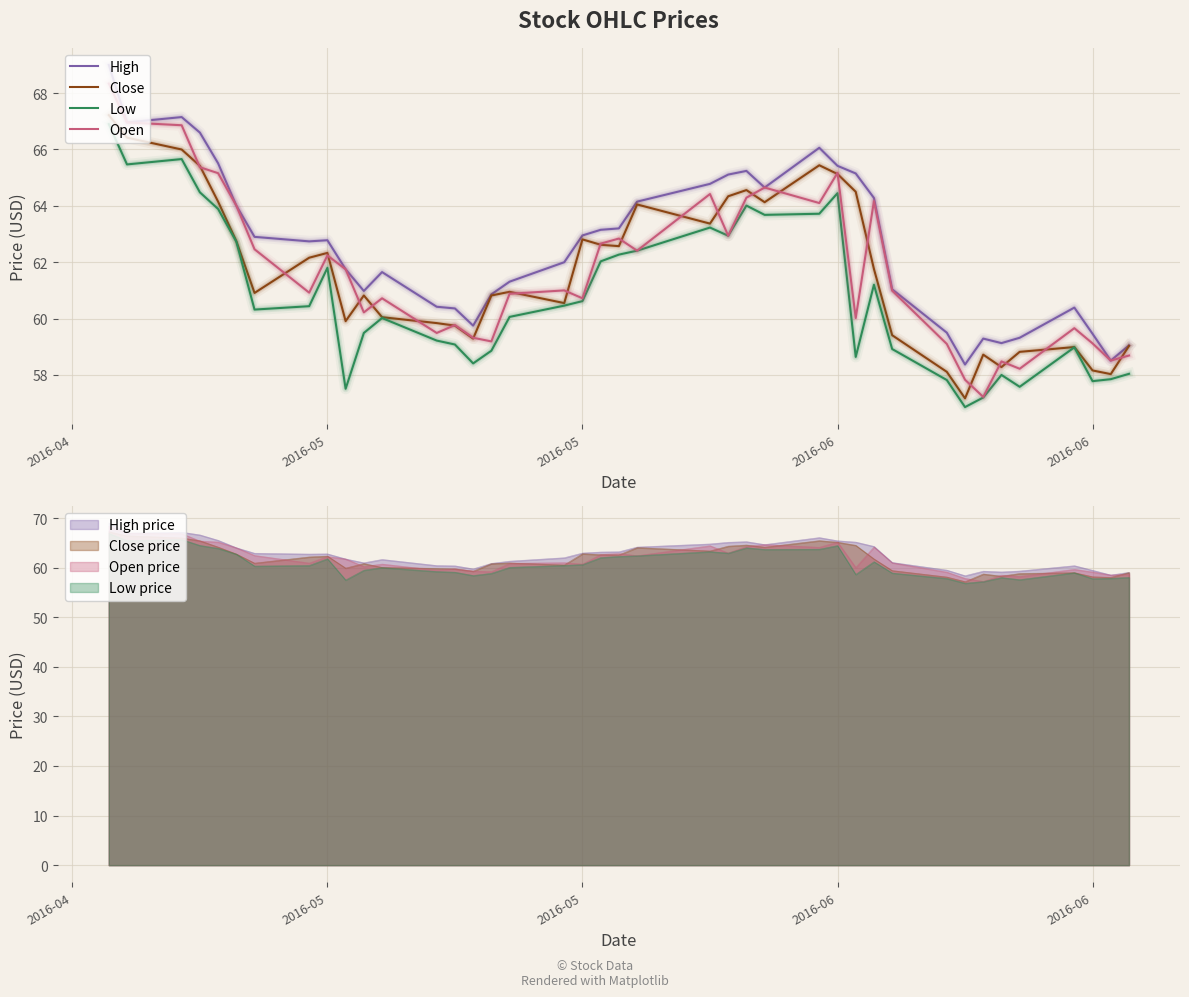

Is the value of High at 22 greater than the value of Close at 14?

Yes